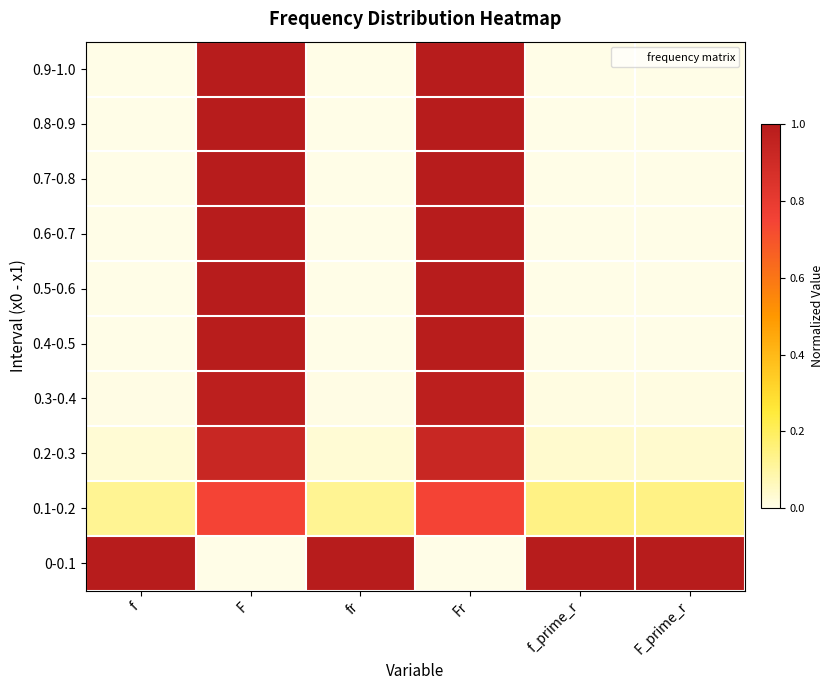

At how many categories does at least one series exceed 0?

6